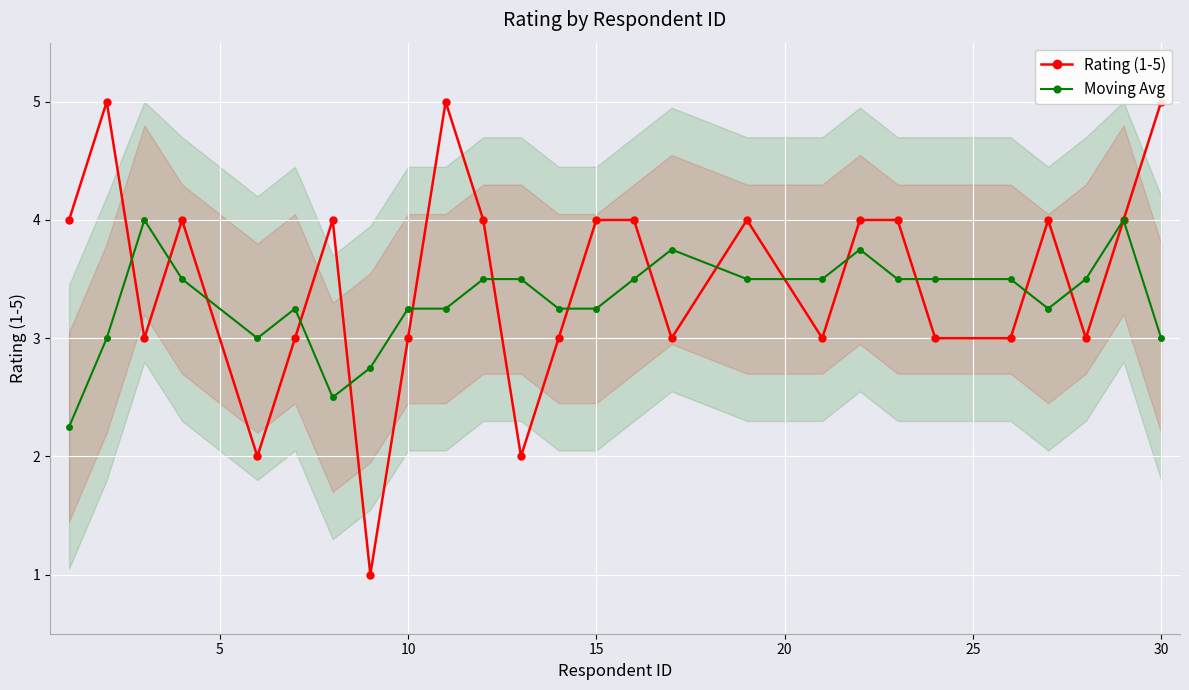

True or false: Moving Avg and Rating (1-5) intersect in this chart.

True